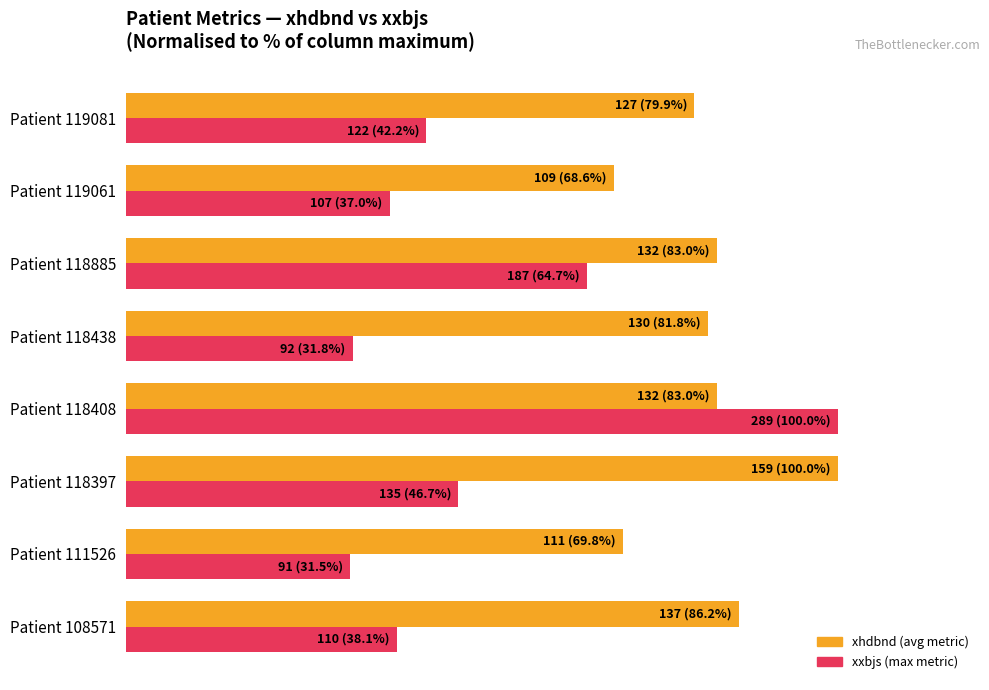

What are all the series names shown in the legend?

xhdbnd (avg metric), xxbjs (max metric)